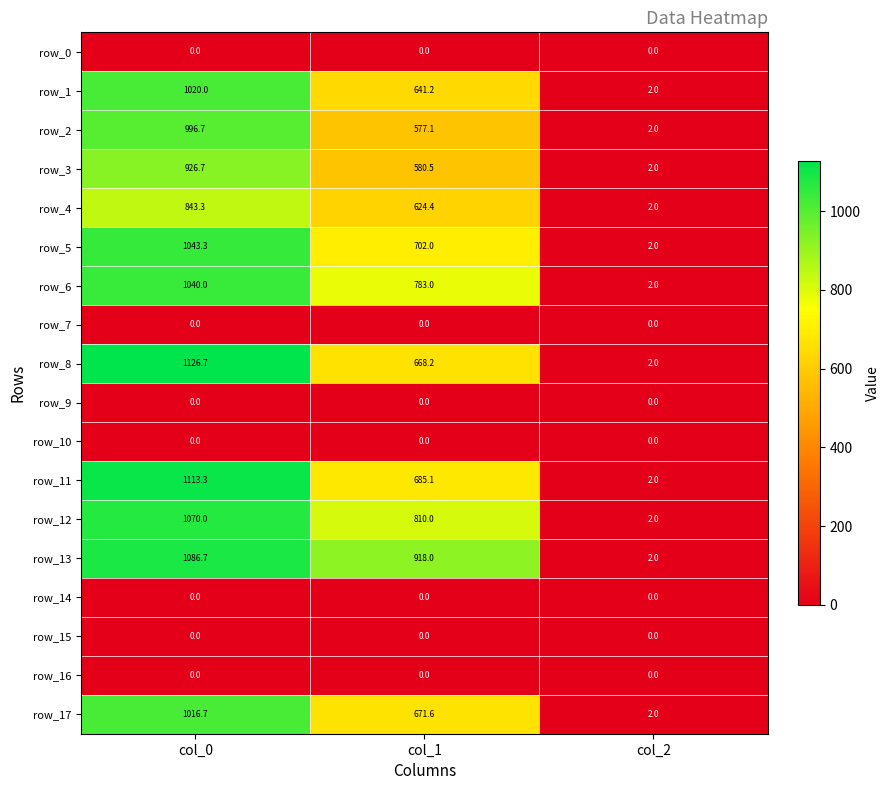

The value of row_16 at col_1 is 0.0. True or false?

True